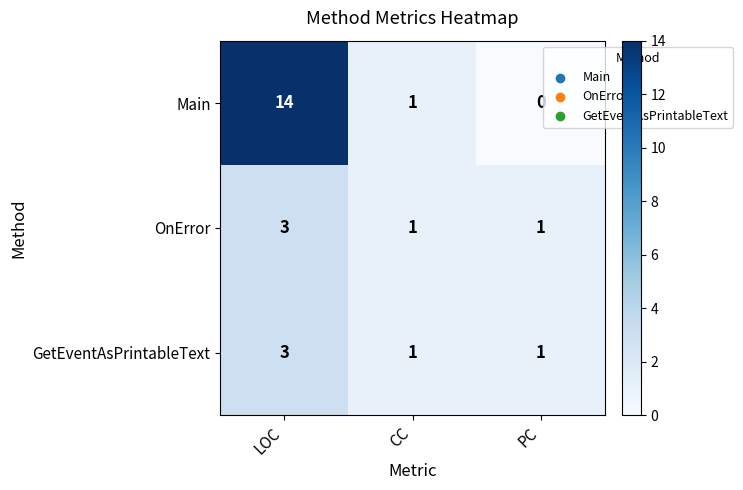

How many OnError values are between 1 and 3?

3